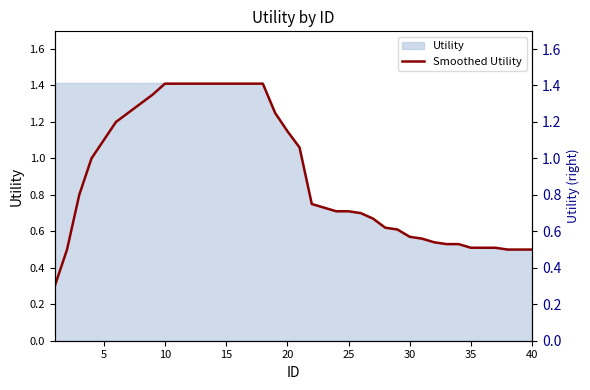

Count the number of categories in the chart.

40